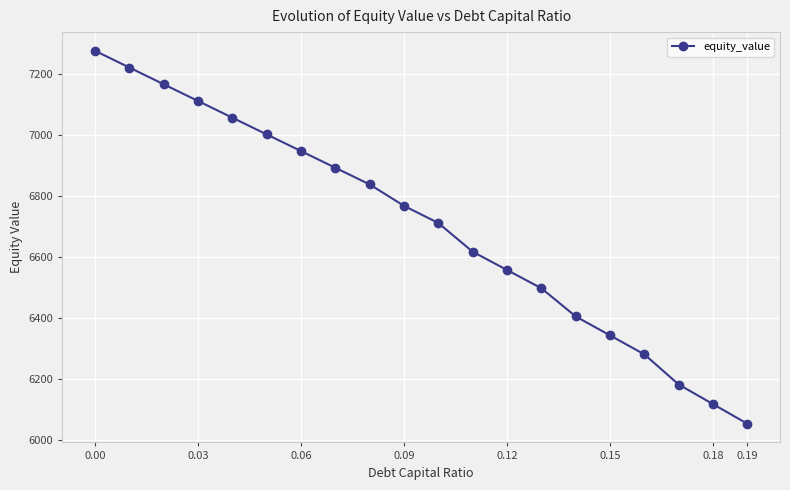

How many values are below 6768?

10